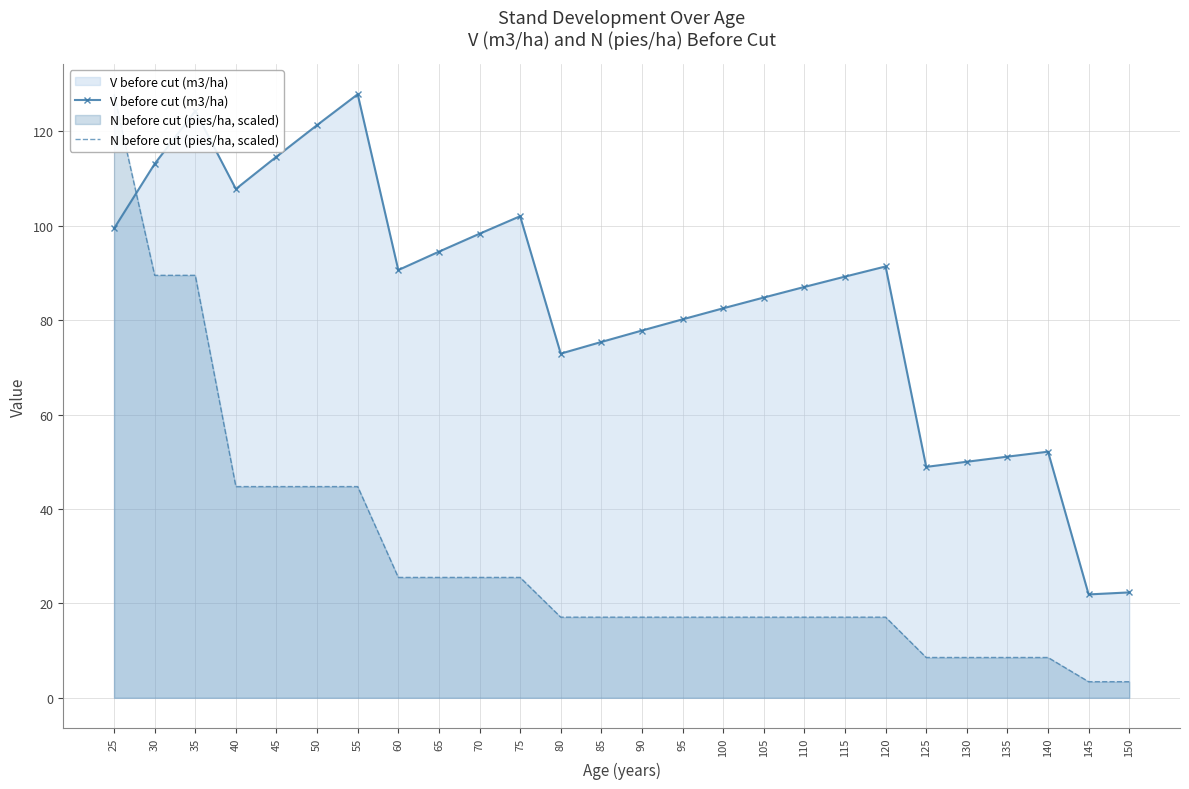

Which category has the highest value across all series?

55